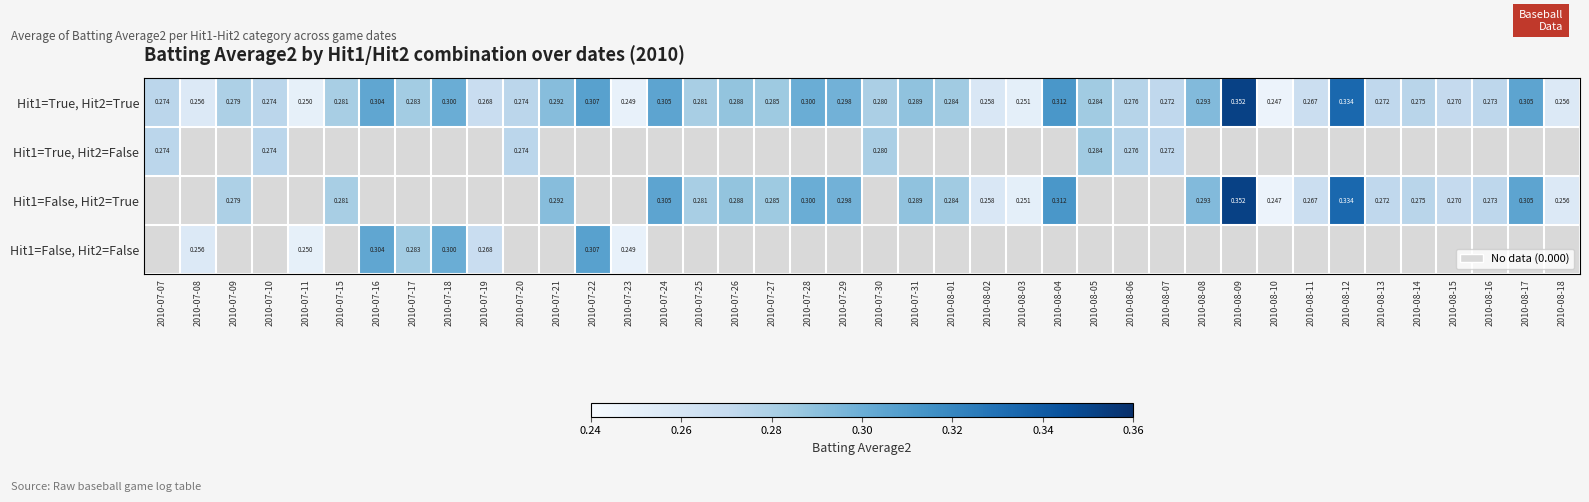

Is it true that Hit1=False, Hit2=True equals 0.3 at 2010-08-13?

True